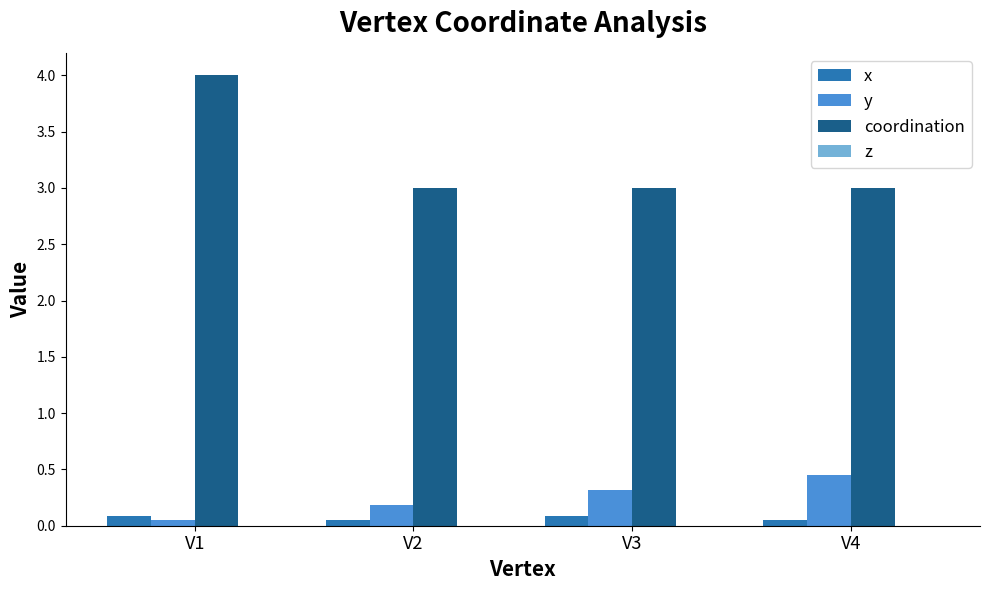

How many groups of bars are there?

4